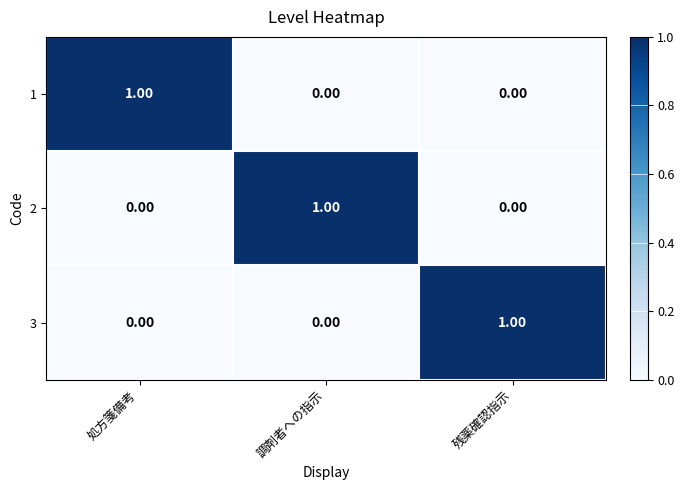

At how many categories does at least one series exceed 0?

3